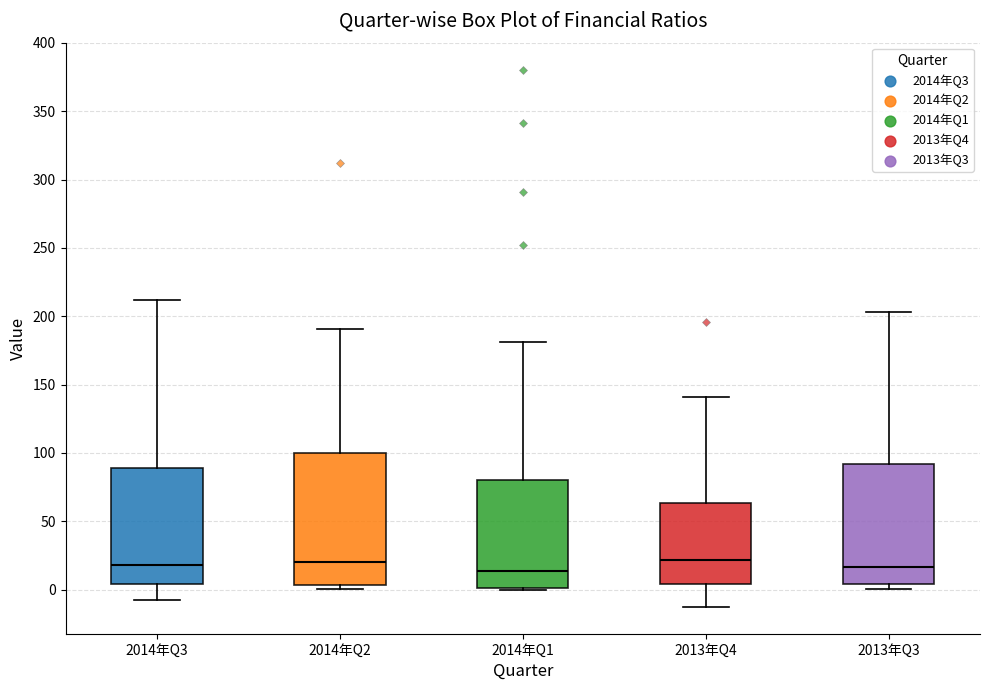

Reading left to right, read every box against the y-axis: the position of its median line, the range the box covers, and the ends of its whiskers. The values are not printed on the chart, so give them approximately, as read against the axis.

2014年Q3: median 20, box 5 to 90, whiskers -5 to 210
2014年Q2: median 20, box 5 to 100, whiskers 0 to 190
2014年Q1: median 15, box 0 to 80, whiskers 0 to 180
2013年Q4: median 20, box 5 to 65, whiskers -15 to 140
2013年Q3: median 15, box 5 to 90, whiskers 0 to 205